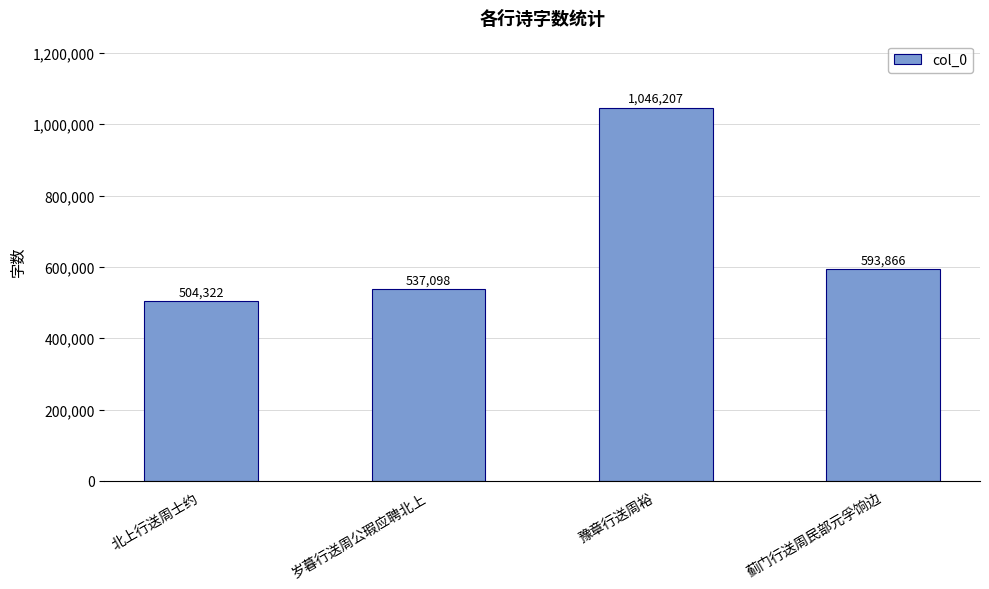

What is the difference between the second highest and minimum values?

89544